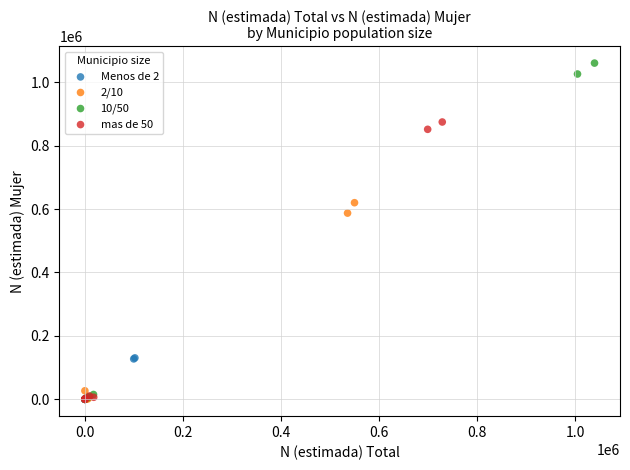

Which series reaches the maximum Y coordinate?

10/50